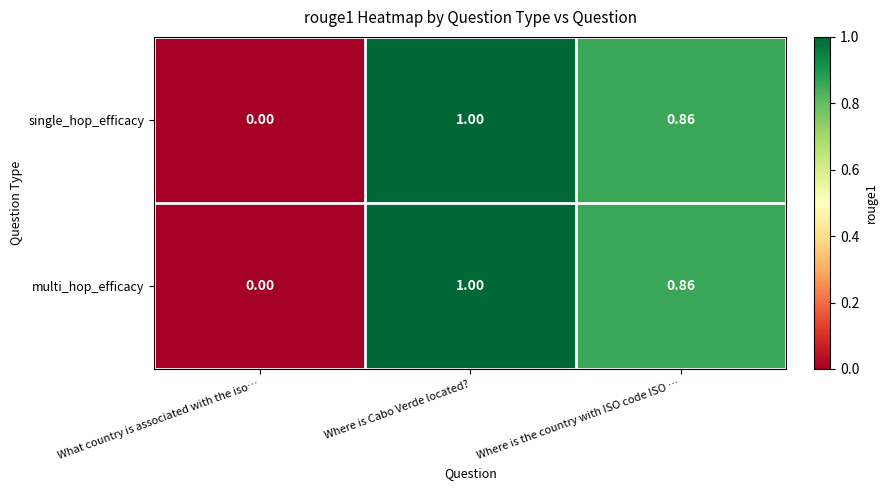

At which category is the sum across all series the highest?

Where is Cabo Verde located?